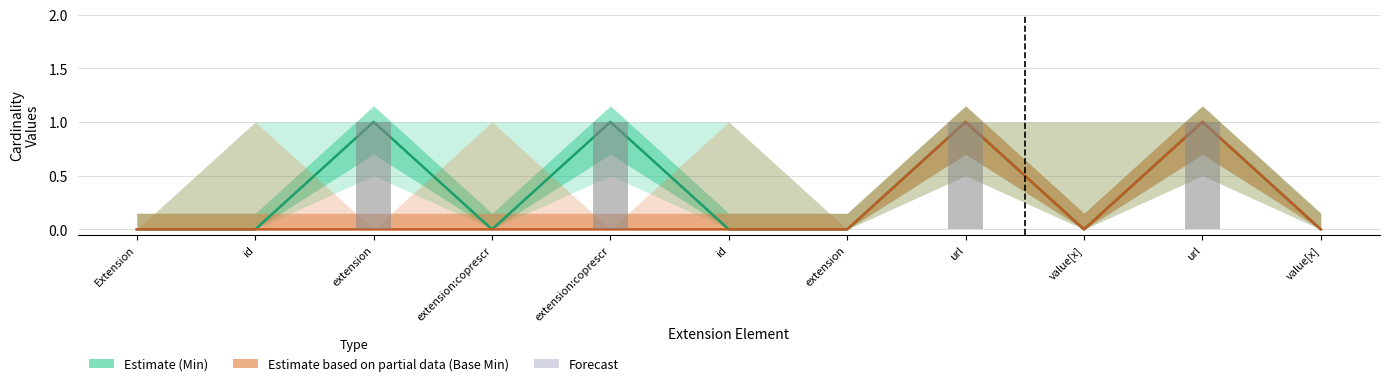

Rank the categories by value from highest to lowest.

extension, extension:coprescr, url, url, Extension, id, extension:coprescr, id, extension, value[x], value[x]